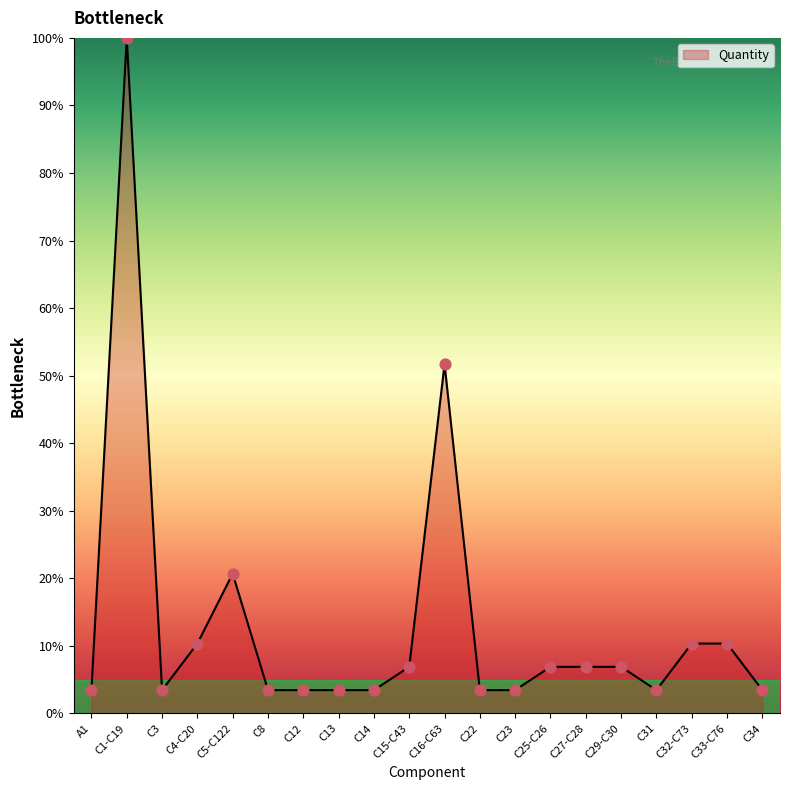

Between C8 and C15-C43, which is larger?

C15-C43